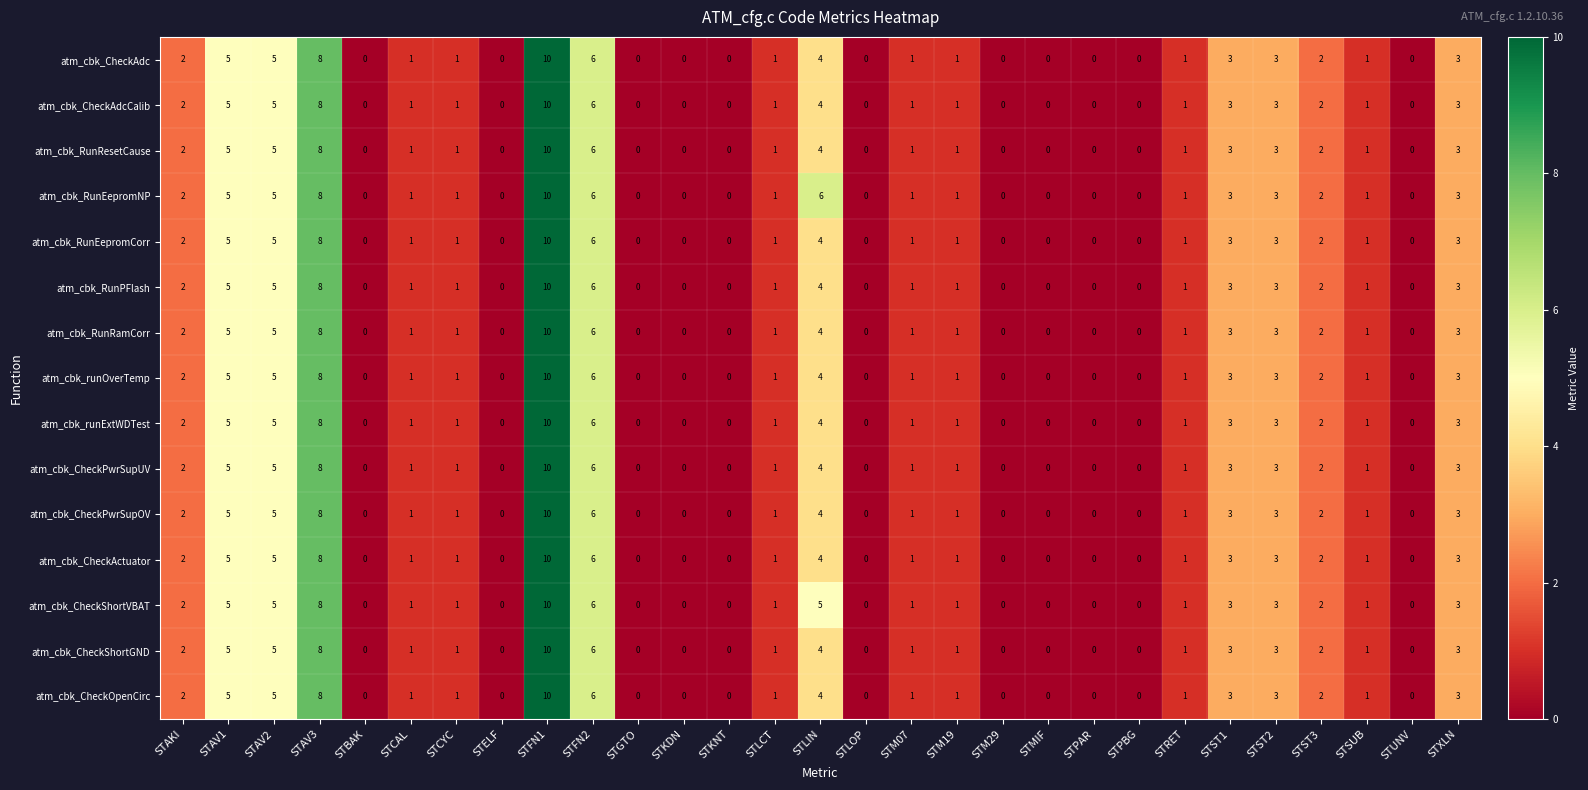

What is the difference between the maximum and second lowest values in the atm_cbk_runOverTemp series?

10